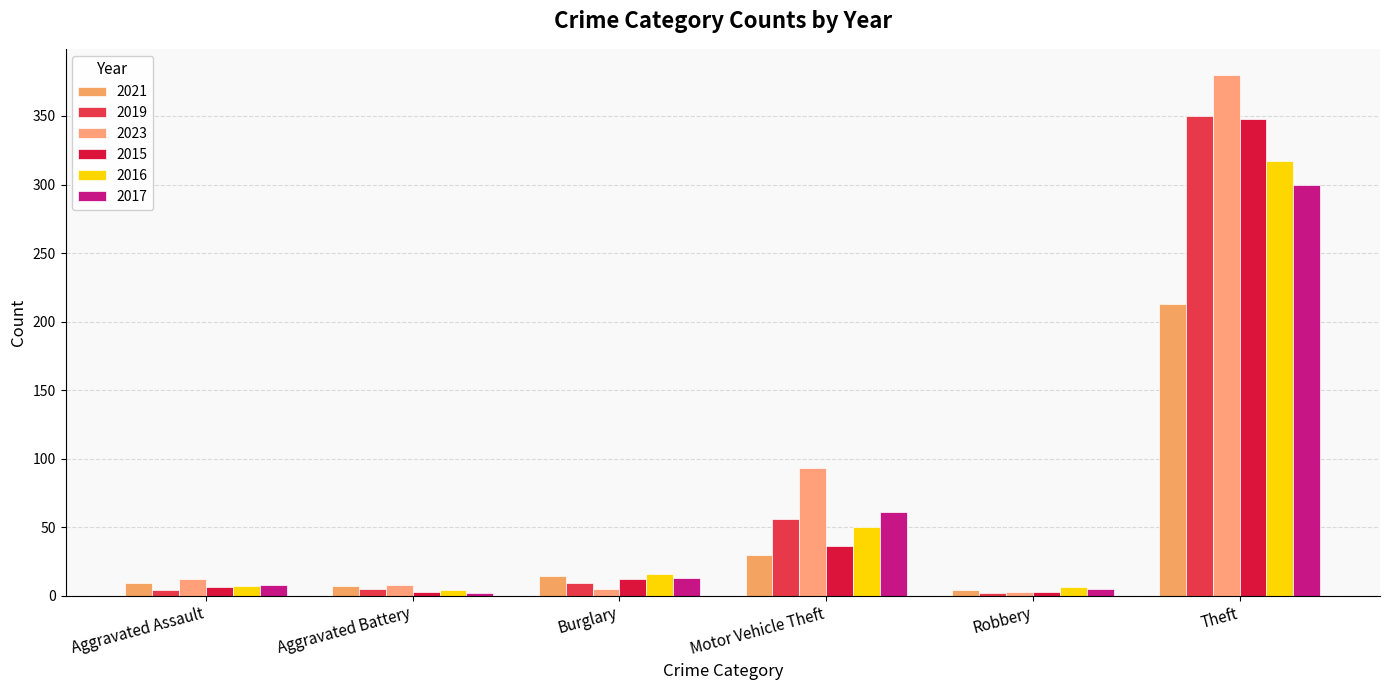

What is the total value across all series at Aggravated Assault?

46